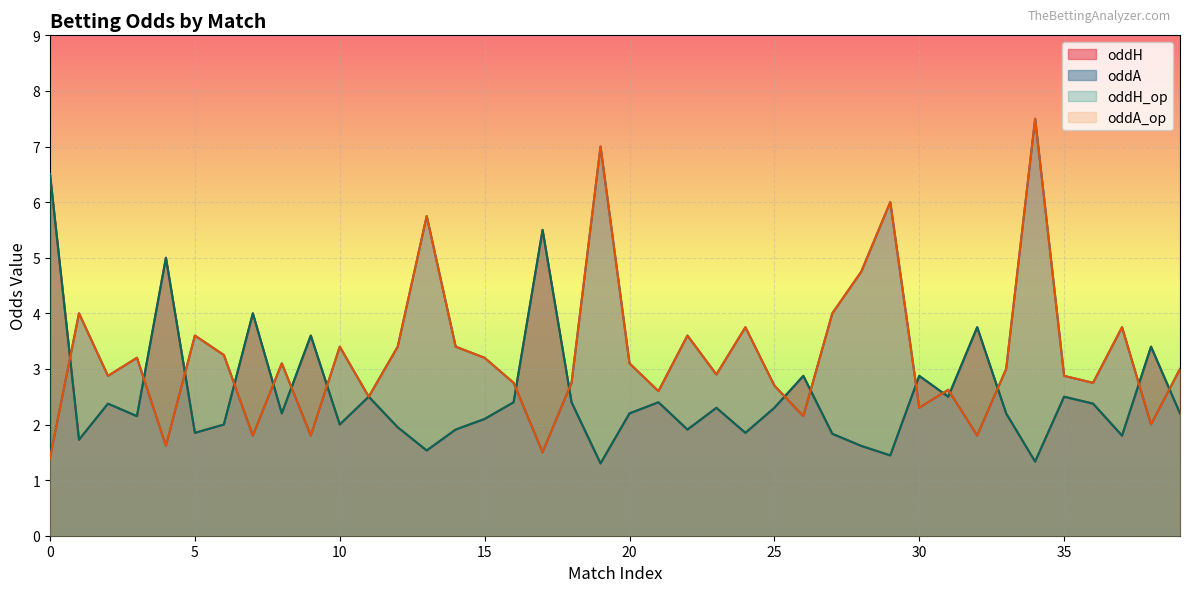

Reading left to right, list all the values displayed in this chart.

oddH: 6.5	1.7	2.4	2.1	5.0	1.9	2.0	4.0	2.2	3.6	2.0	2.5	1.9	1.5	1.9	2.1	2.4	5.5	2.4	1.3	2.2	2.4	1.9	2.3	1.9	2.3	2.9	1.8	1.6	1.4	2.9	2.5	3.8	2.2	1.3	2.5	2.4	1.8	3.4	2.2
oddA: 1.4	4.0	2.9	3.2	1.6	3.6	3.2	1.8	3.1	1.8	3.4	2.5	3.4	5.8	3.4	3.2	2.8	1.5	2.8	7.0	3.1	2.6	3.6	2.9	3.8	2.7	2.1	4.0	4.8	6.0	2.3	2.6	1.8	3.0	7.5	2.9	2.8	3.8	2.0	3.0
oddH_op: 6.5	1.7	2.4	2.1	5.0	1.9	2.0	4.0	2.2	3.6	2.0	2.5	1.9	1.5	1.9	2.1	2.4	5.5	2.4	1.3	2.2	2.4	1.9	2.3	1.9	2.3	2.9	1.8	1.6	1.4	2.9	2.5	3.8	2.2	1.3	2.5	2.4	1.8	3.4	2.2
oddA_op: 1.4	4.0	2.9	3.2	1.6	3.6	3.2	1.8	3.1	1.8	3.4	2.5	3.4	5.8	3.4	3.2	2.8	1.5	2.8	7.0	3.1	2.6	3.6	2.9	3.8	2.7	2.1	4.0	4.8	6.0	2.3	2.6	1.8	3.0	7.5	2.9	2.8	3.8	2.0	3.0